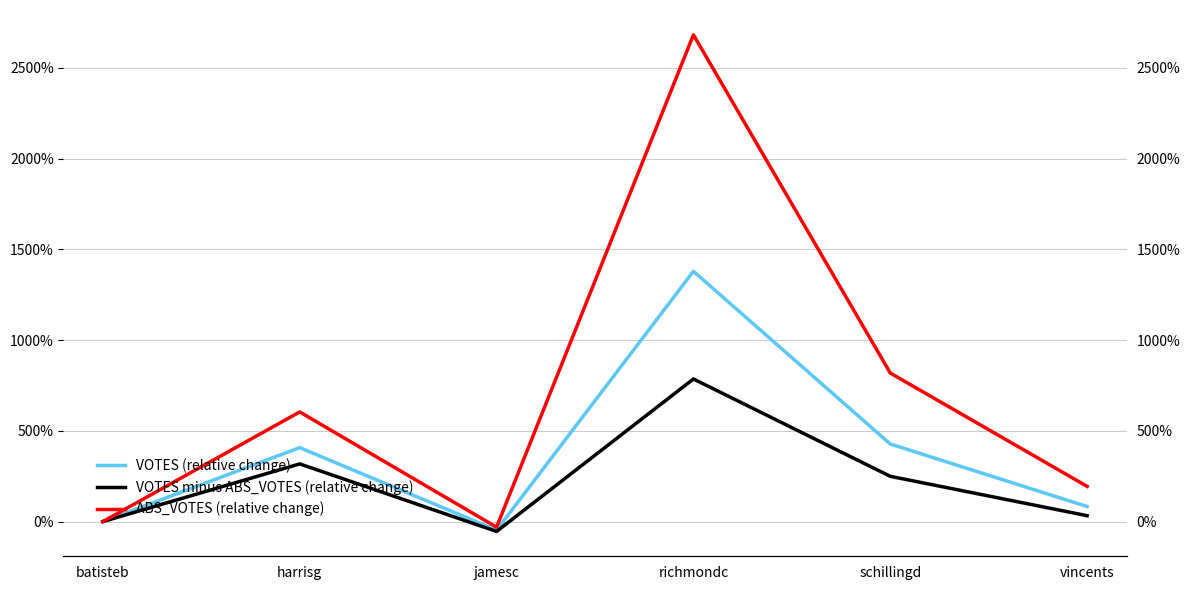

How many data points in ABS_VOTES (relative change) are less than 6?

3